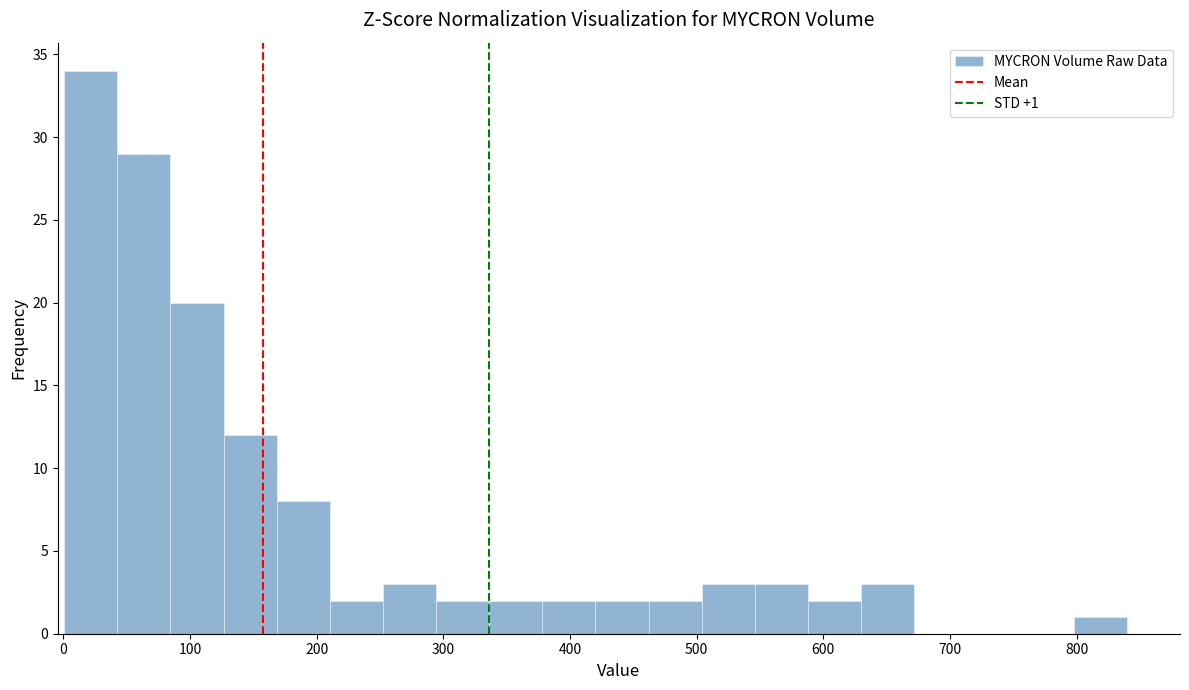

Over which range of the x-axis is the bar tallest?

0 to 40